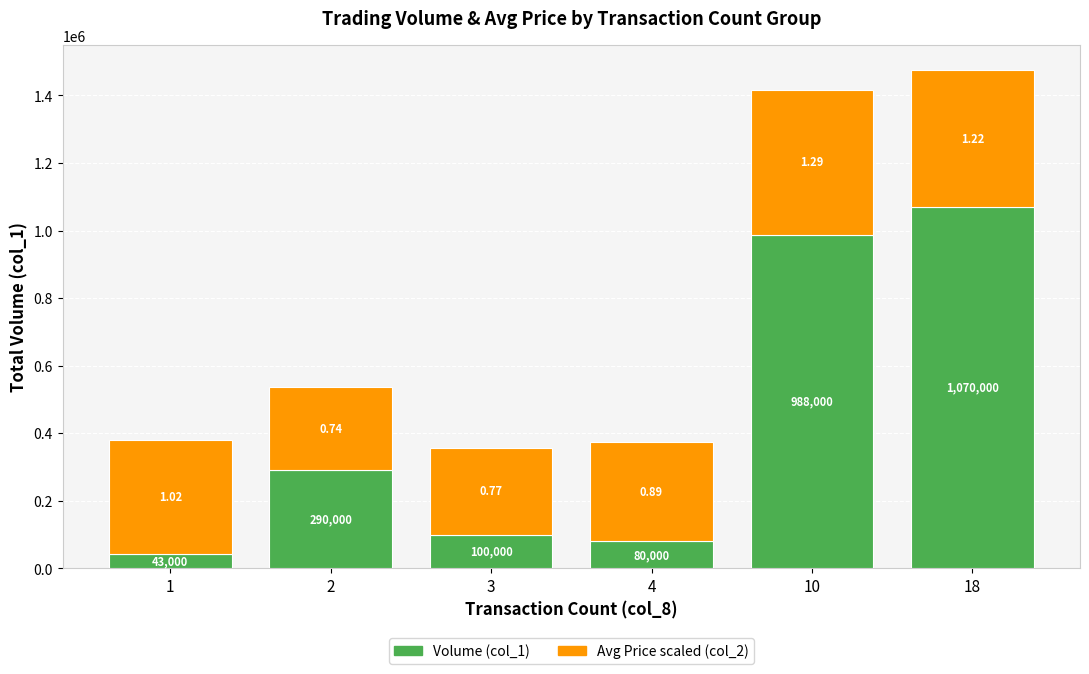

What is the total value across all series at 10?

1416000.0